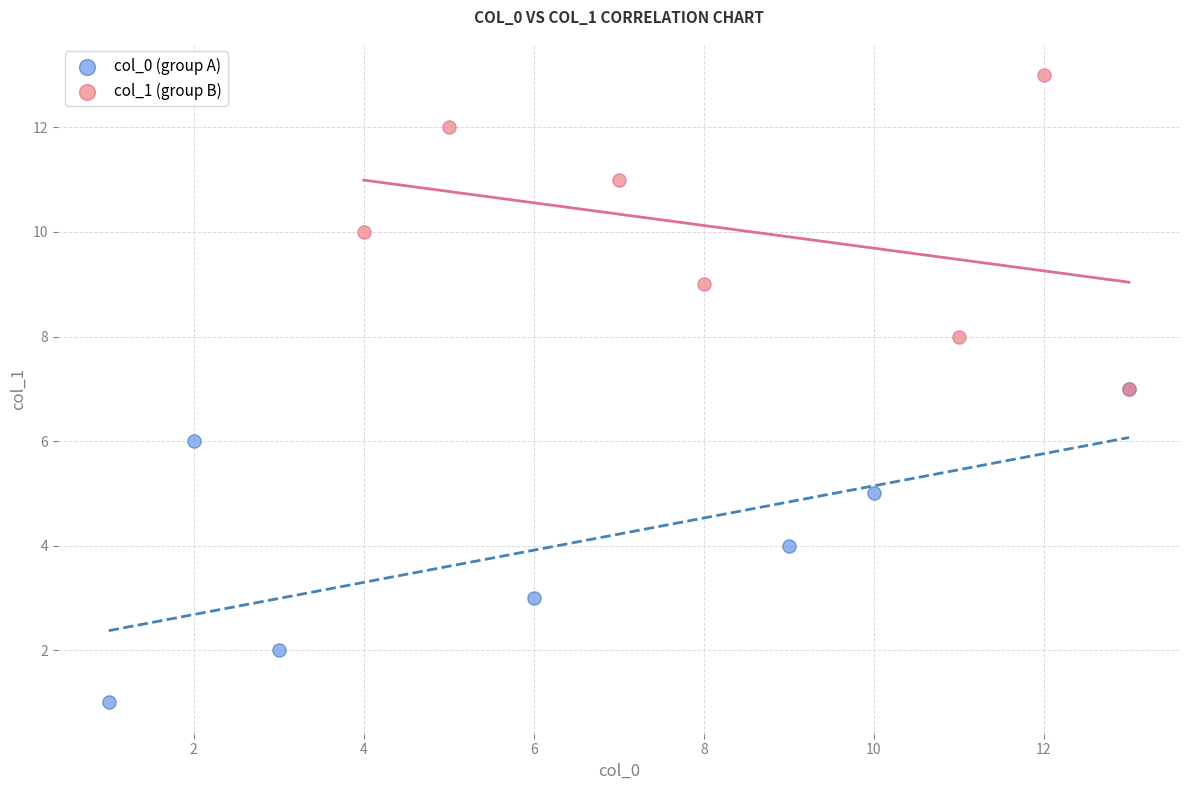

Which series reaches the maximum Y coordinate?

col_1 (group B)